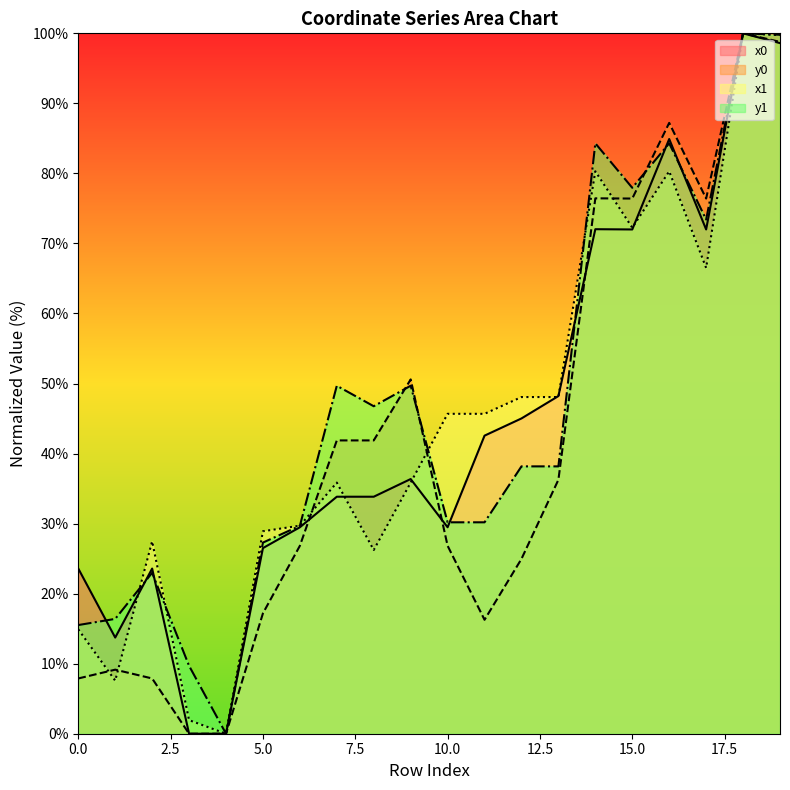

Between which two adjacent categories do y0 and x1 first intersect?

0 and 1